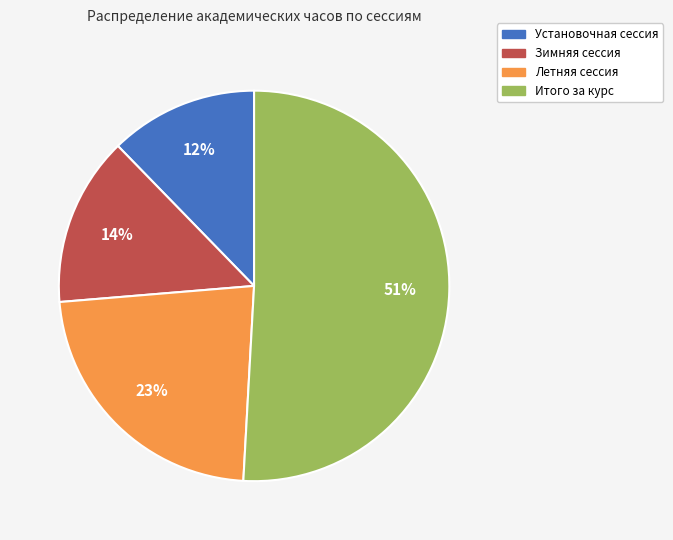

What percentage is the Установочная сессия slice, to the nearest percent?

12%